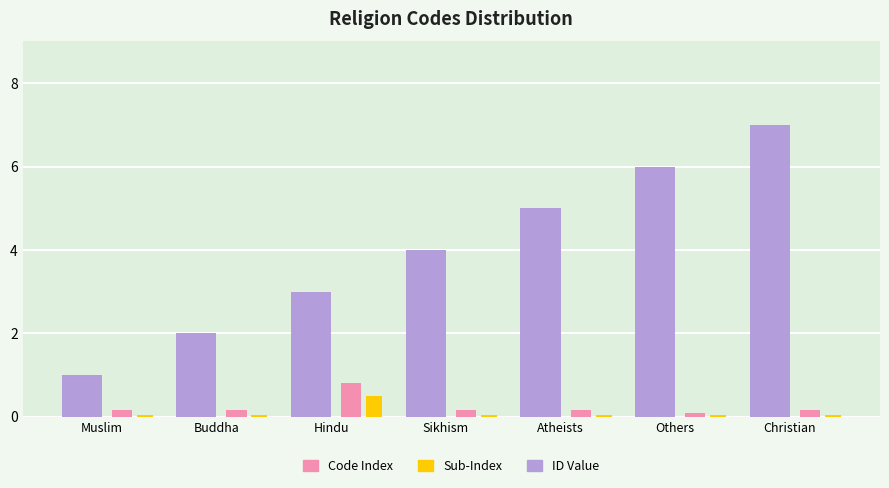

What are all the series names shown in the legend?

Code Index, Sub-Index, ID Value